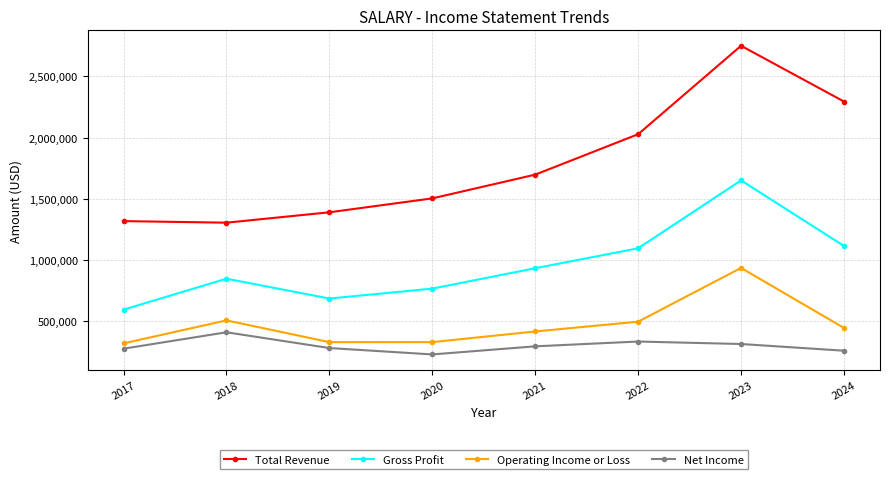

What is the difference between the highest and lowest values at 2024?

2034000